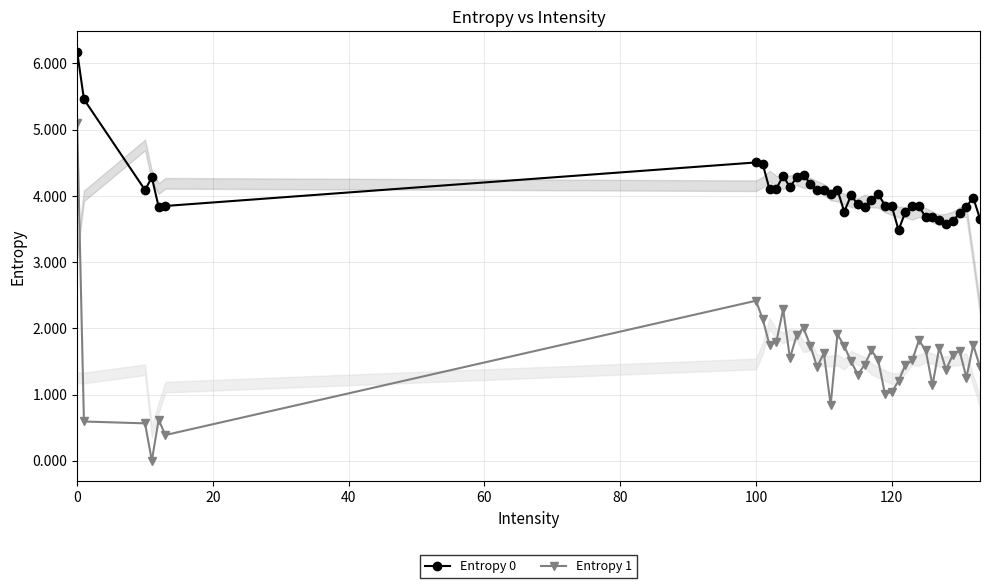

Which series has the largest total across all categories?

Entropy 0